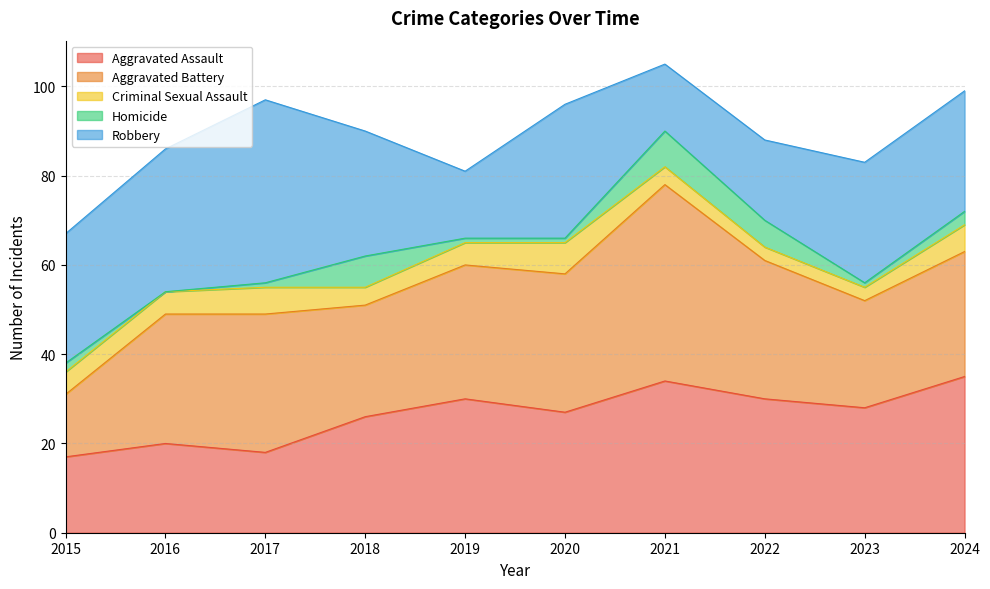

Rank the series by their maximum value, from lowest to highest.

Criminal Sexual Assault, Homicide, Aggravated Assault, Robbery, Aggravated Battery